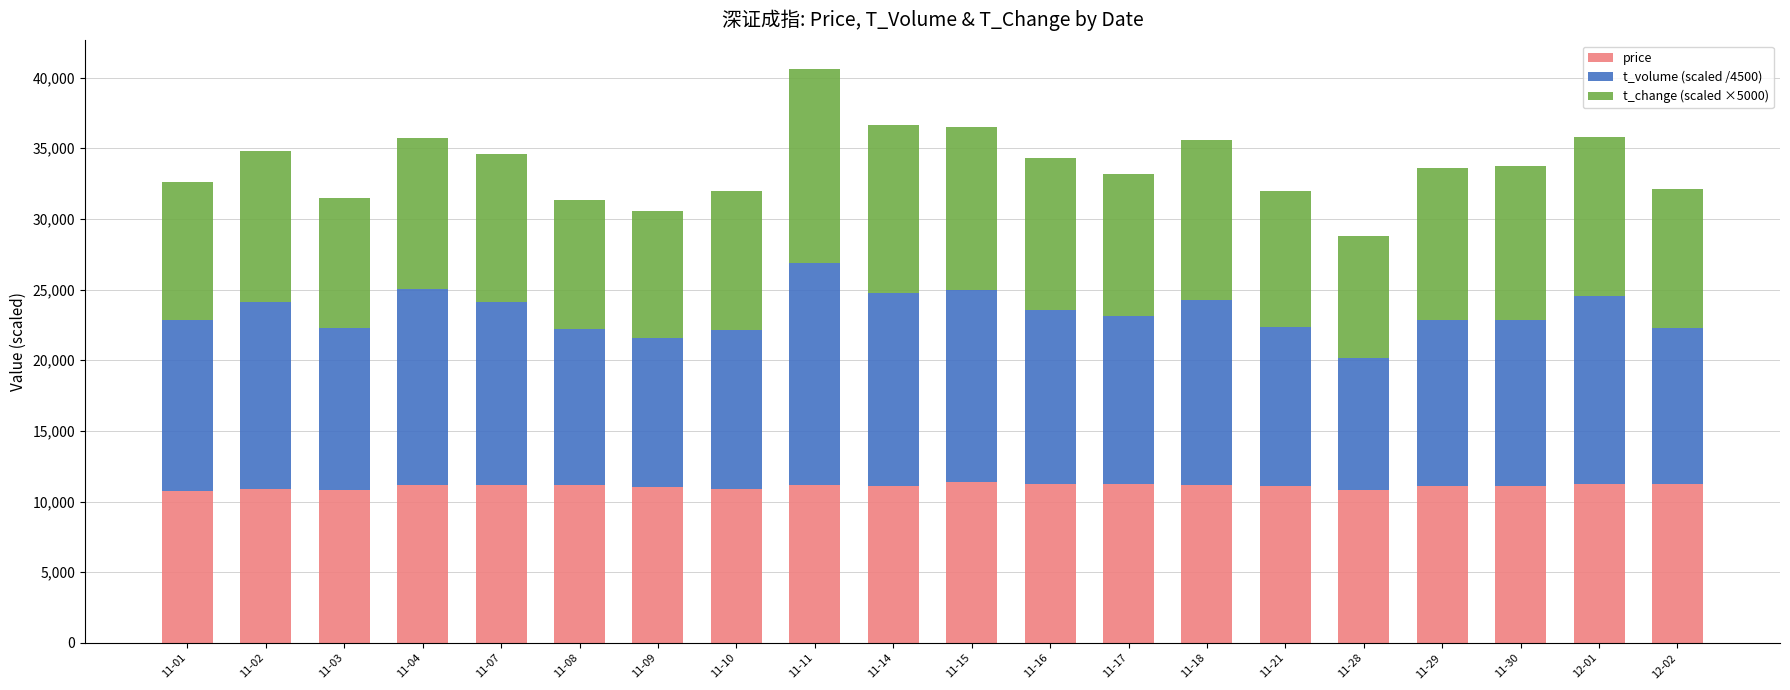

At which category is the sum across all series the highest?

11-11